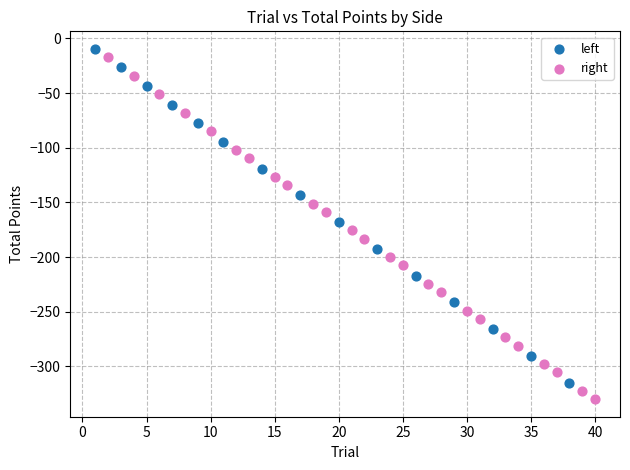

Which series reaches the minimum Y coordinate?

right